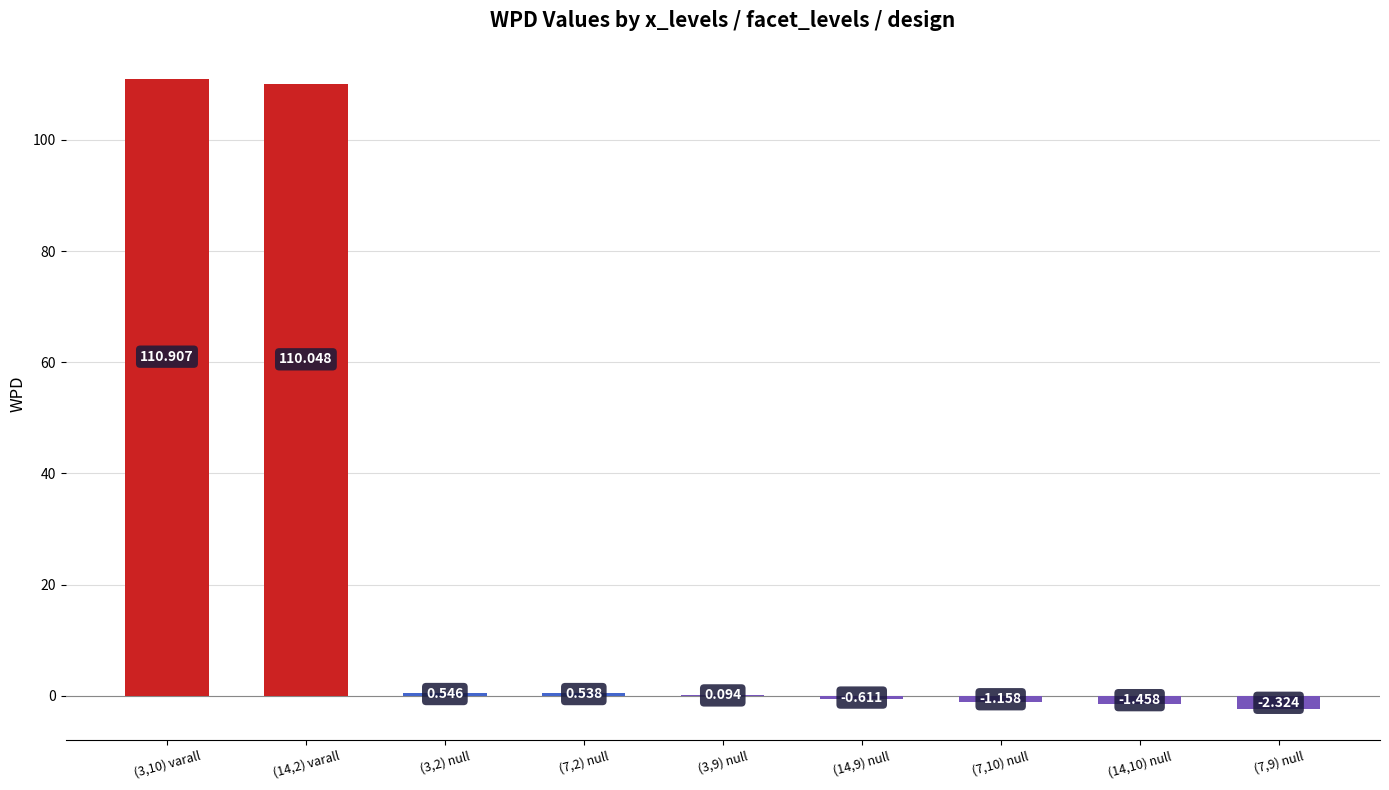

How many data points does each series have?

9